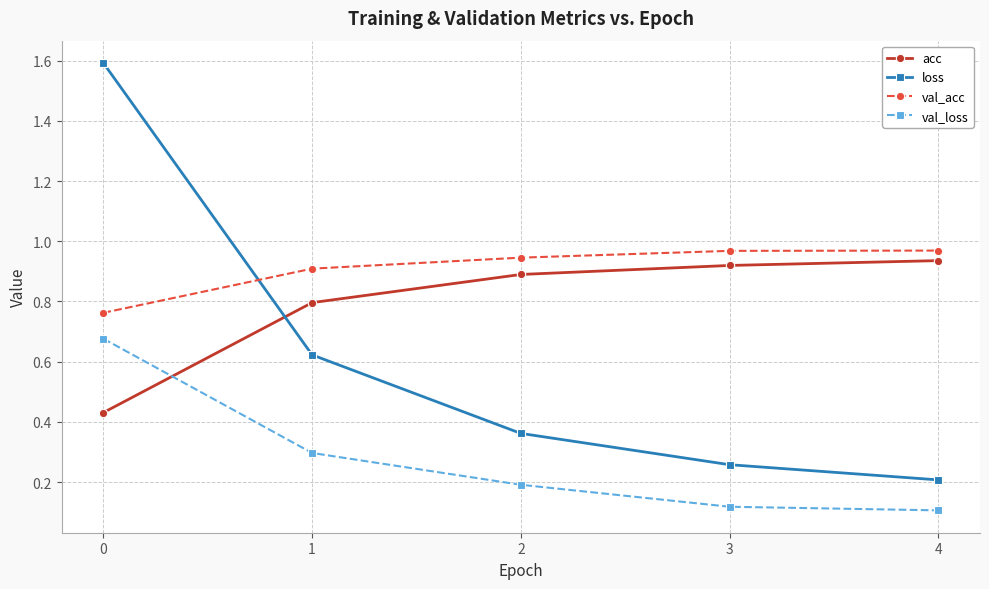

Which series changed the most between 0 and 3?

loss